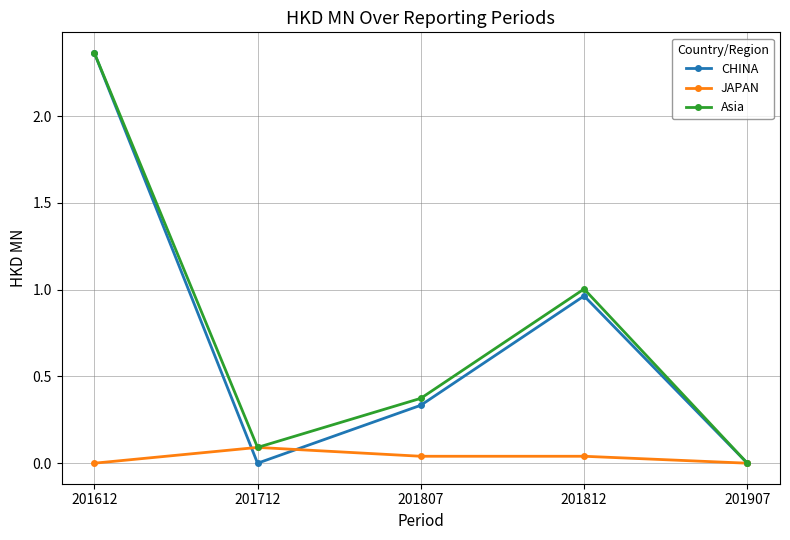

Which category has the highest value across all series?

201612